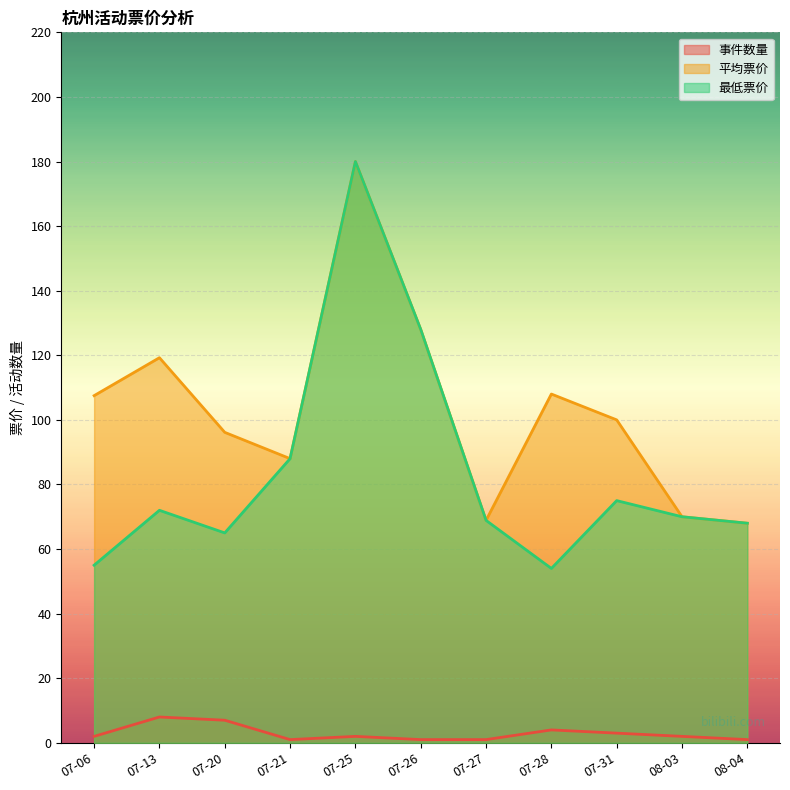

Reading left to right, extract all data points from this chart.

事件数量: 2.0	8.0	7.0	1.0	2.0	1.0	1.0	4.0	3.0	2.0	1.0
平均票价: 107.5	119.2	96.1	88.0	180.0	128.0	68.9	108.0	100.0	70.0	68.0
最低票价: 55.0	72.0	65.0	88.0	180.0	128.0	68.9	54.0	75.0	70.0	68.0